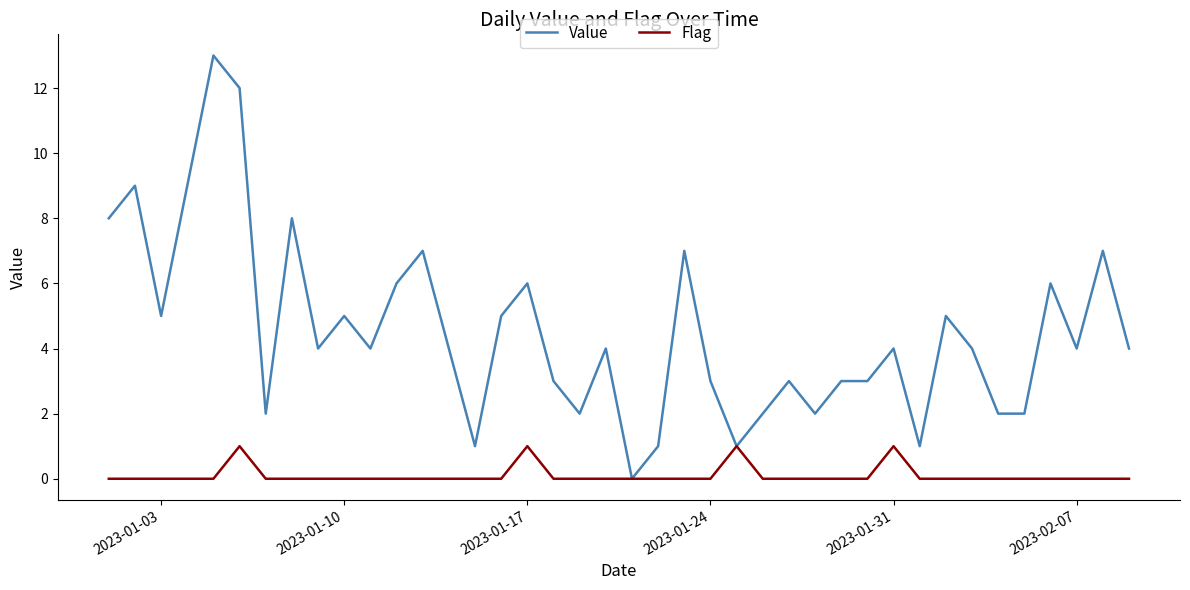

Which series has the largest range (max minus min)?

Value